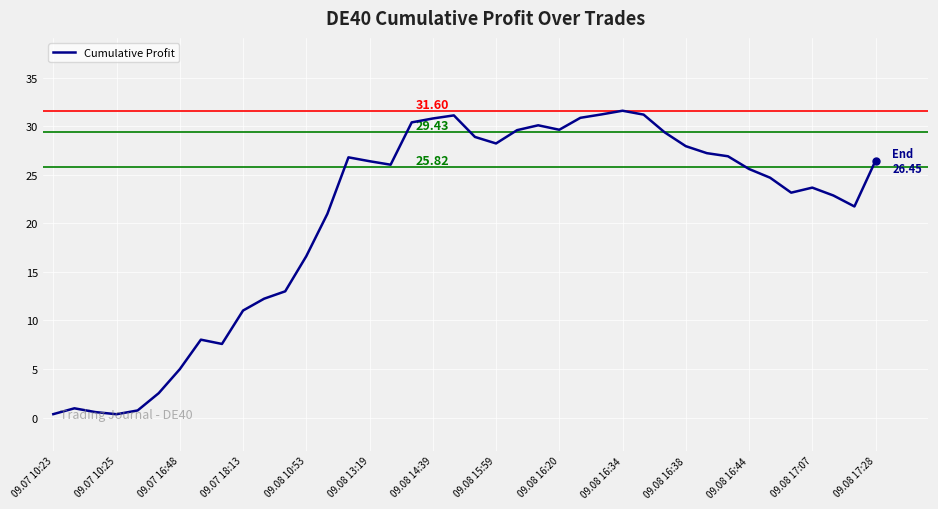

What is the difference between the maximum and minimum values?

31.3